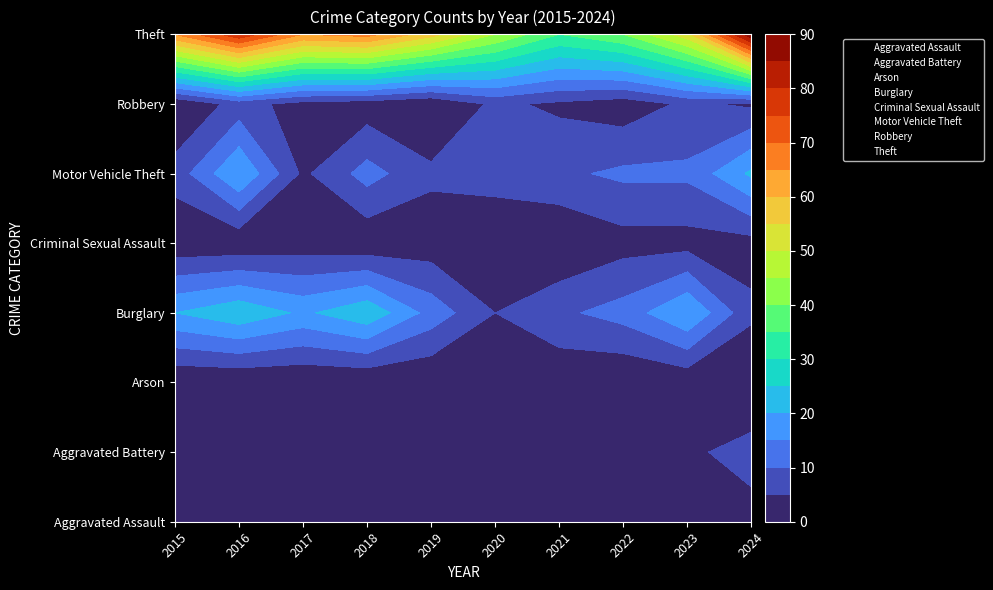

Reading left to right, transcribe all the data shown in this chart.

Aggravated Assault: 2015=0	2016=0	2017=0	2018=0	2019=0	2020=0	2021=0	2022=0	2023=0	2024=0
Aggravated Battery: 2015=1	2016=1	2017=1	2018=1	2019=1	2020=1	2021=1	2022=1	2023=1	2024=1
Arson: 2015=2	2016=2	2017=2	2018=2	2019=2	2020=2	2021=2	2022=2	2023=2	2024=2
Burglary: 2015=3	2016=3	2017=3	2018=3	2019=3	2020=3	2021=3	2022=3	2023=3	2024=3
Criminal Sexual Assault: 2015=4	2016=4	2017=4	2018=4	2019=4	2020=4	2021=4	2022=4	2023=4	2024=4
Motor Vehicle Theft: 2015=5	2016=5	2017=5	2018=5	2019=5	2020=5	2021=5	2022=5	2023=5	2024=5
Robbery: 2015=6	2016=6	2017=6	2018=6	2019=6	2020=6	2021=6	2022=6	2023=6	2024=6
Theft: 2015=7	2016=7	2017=7	2018=7	2019=7	2020=7	2021=7	2022=7	2023=7	2024=7